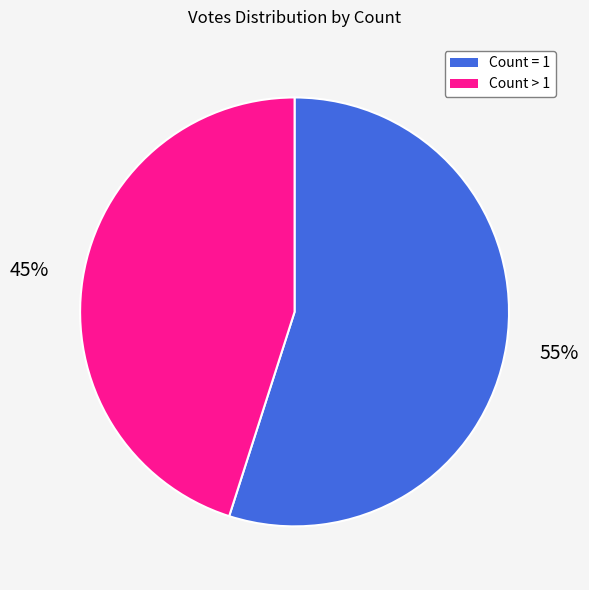

Does any single category account for the majority?

Yes